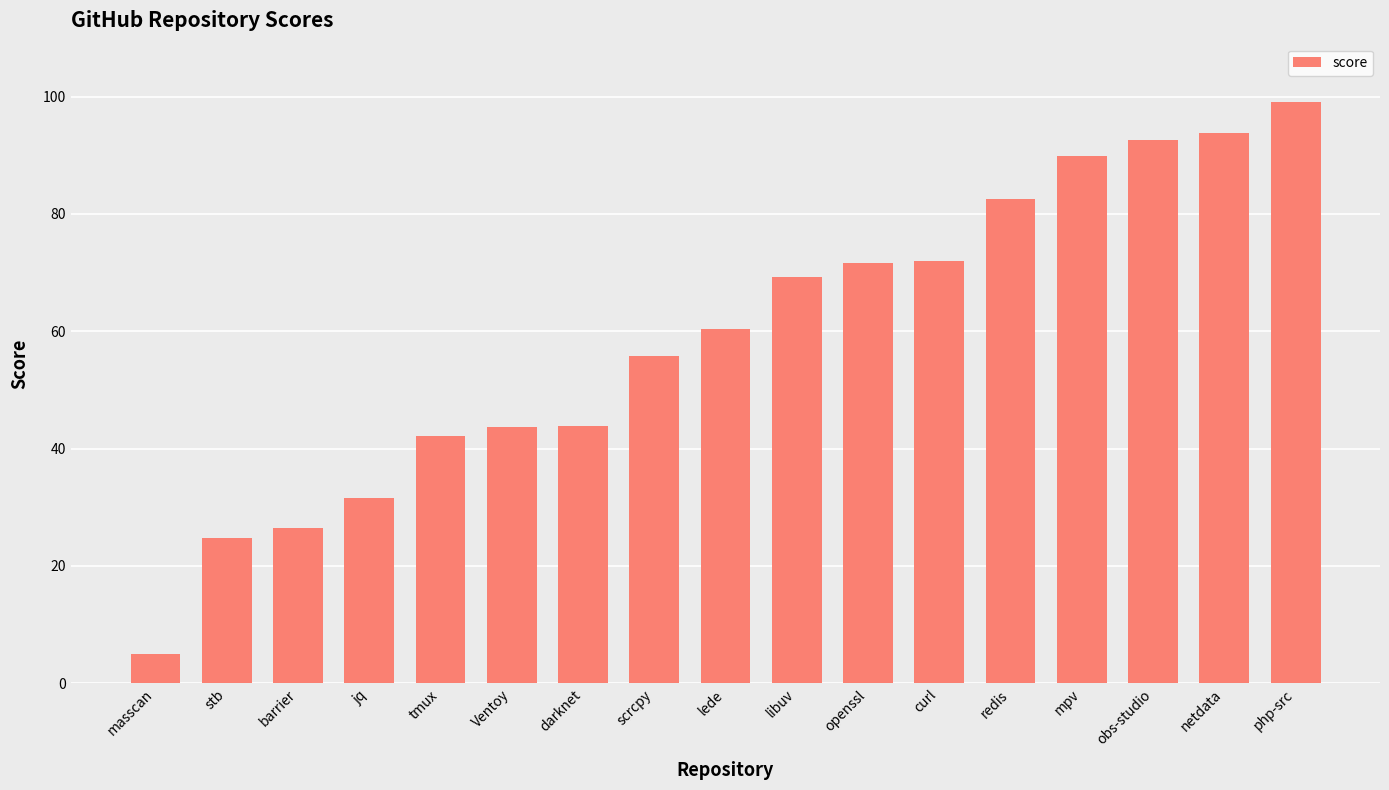

What is the average value?

59.1